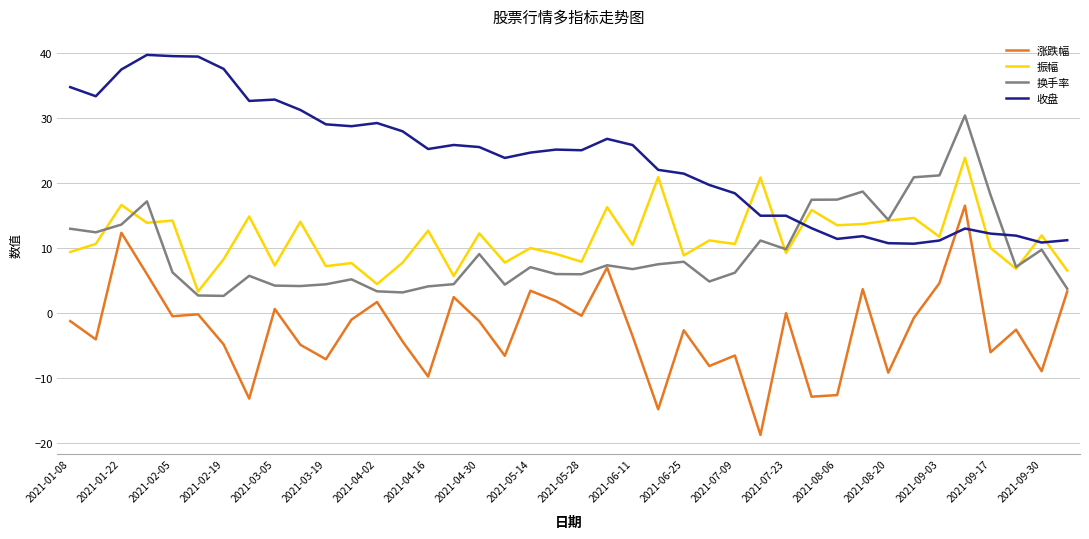

Rank the series by their maximum value, from lowest to highest.

涨跌幅, 振幅, 换手率, 收盘